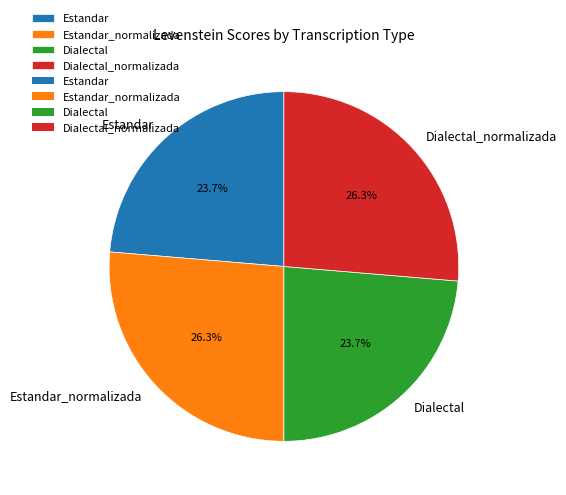

True or false: Dialectal_normalizada accounts for 21% of the total.

False